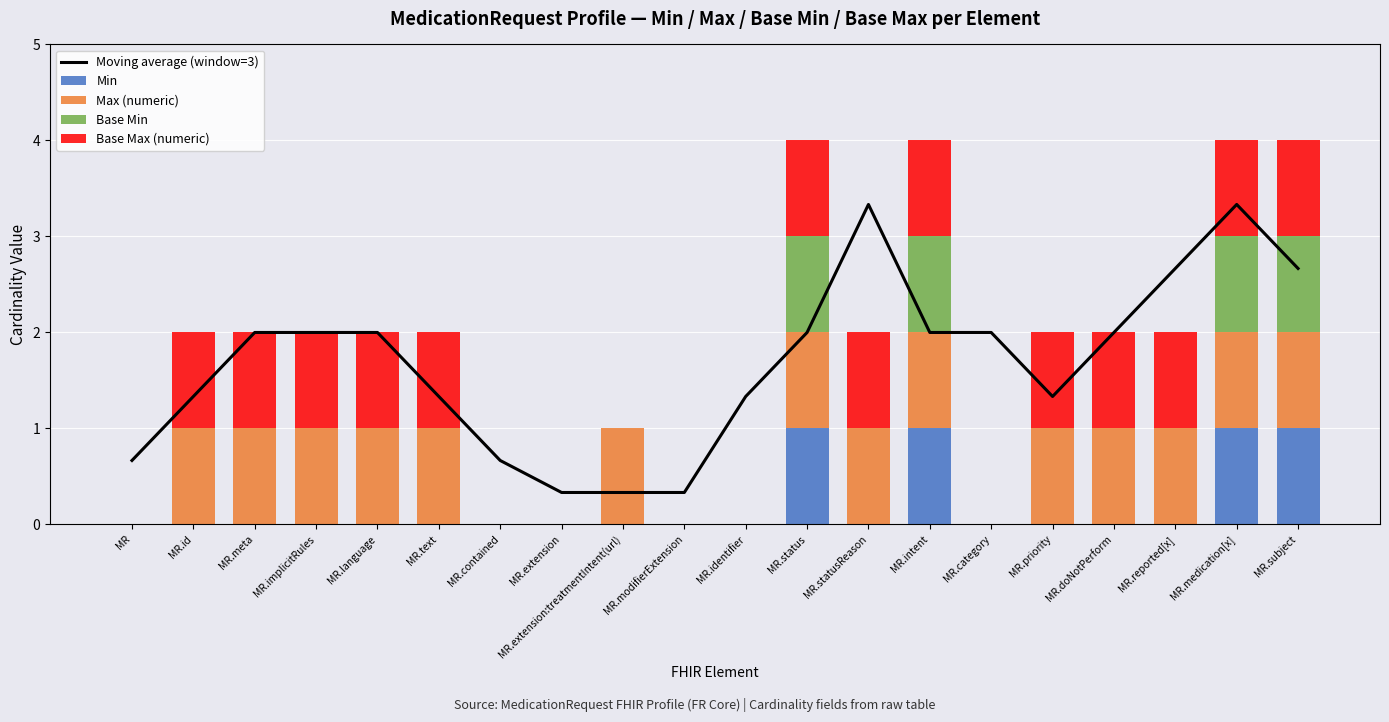

Which series changed the most between MR.id and MR.status?

Min